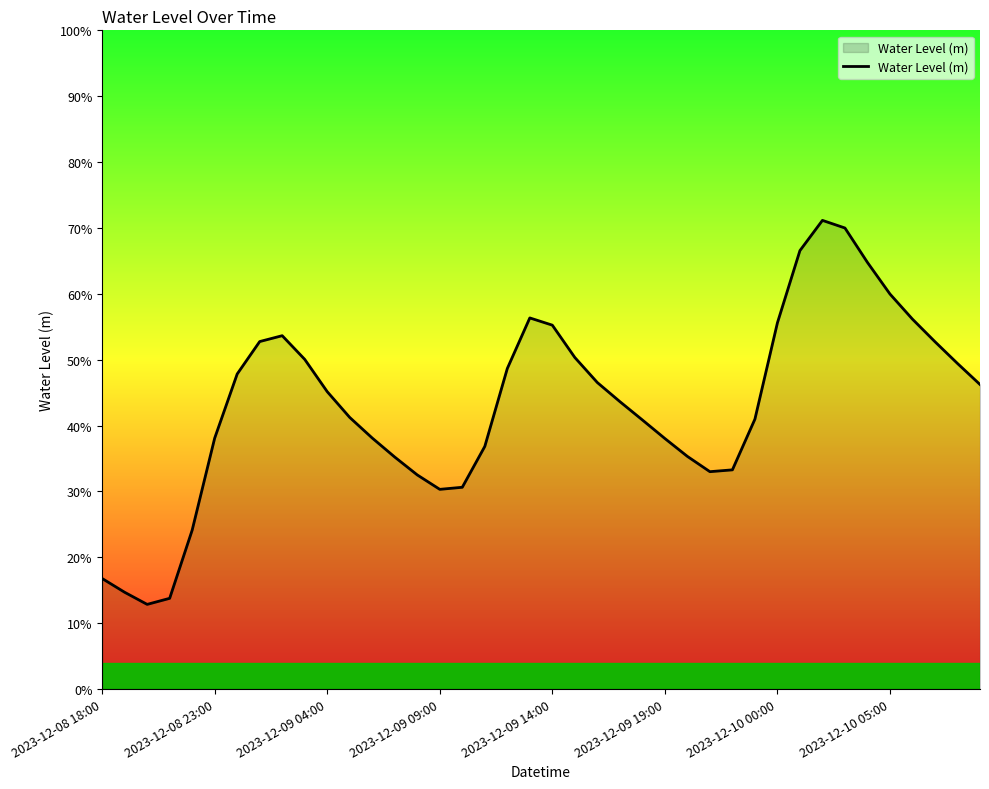

What is the average value?

0.4